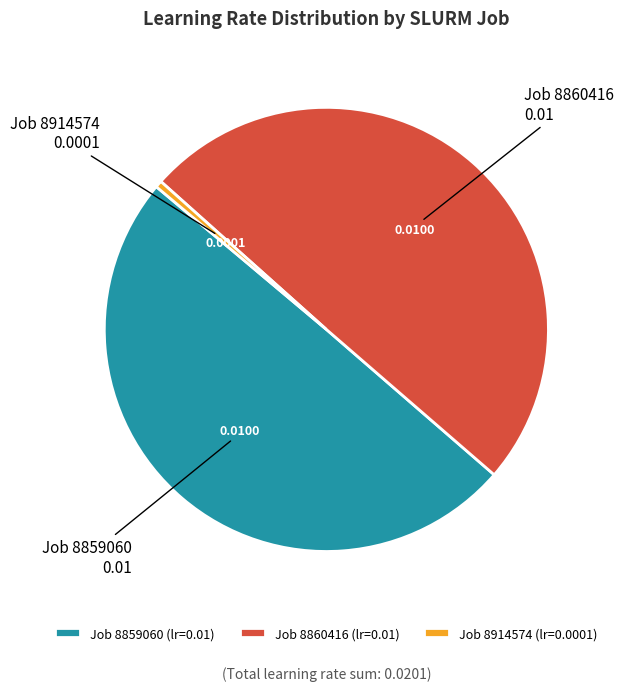

Does Job 8859060 (lr=0.01) represent more than half of the total?

No